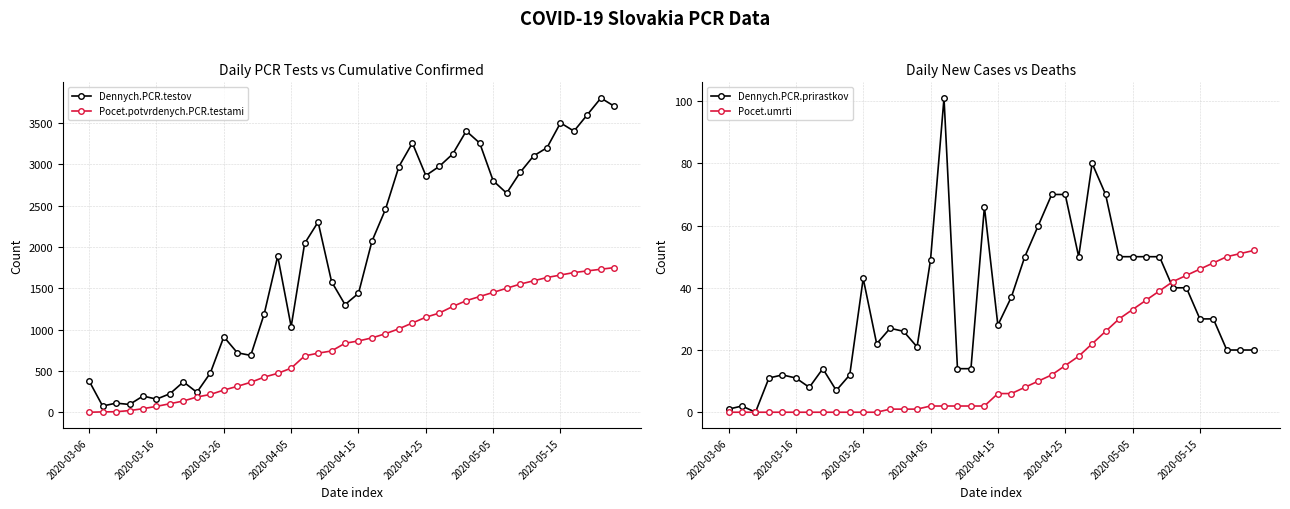

True or false: Dennych.PCR.testov has more than 2 interior local peaks.

True